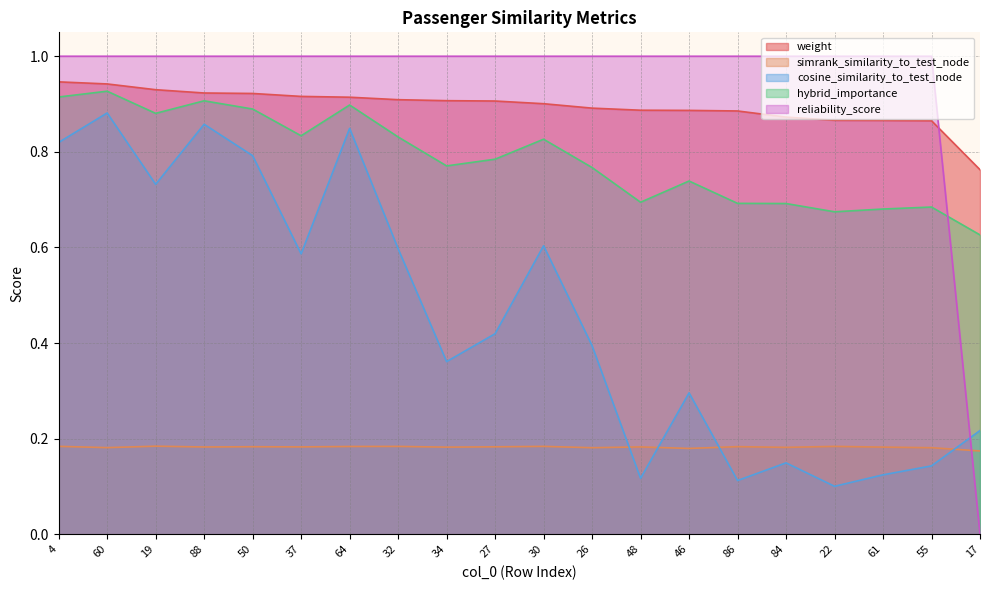

What is the total value across all series at 88?

3.9